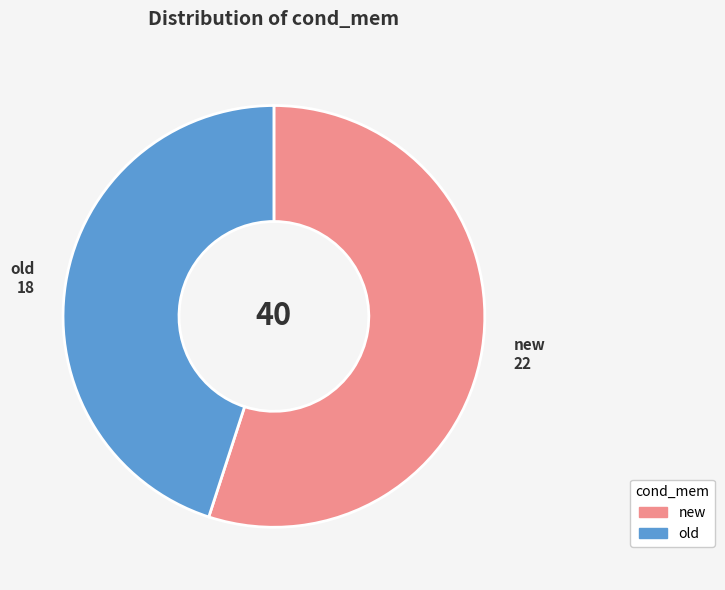

Which has a higher value, old or new?

new